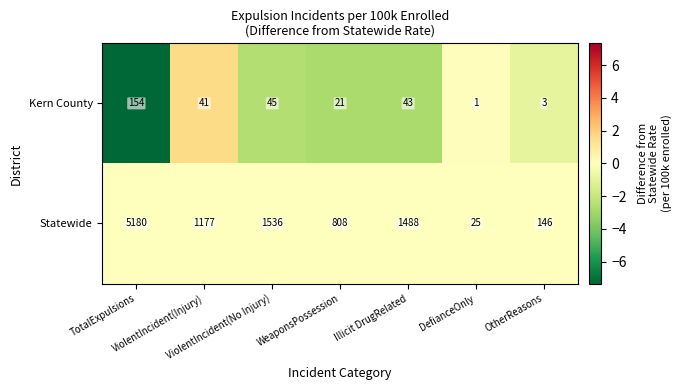

What is the average value of the Statewide series?

1480